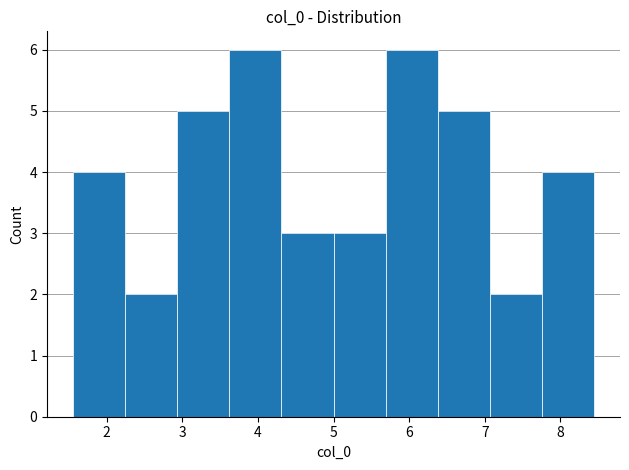

Reading left to right, transcribe this chart: for each bar, give the range it covers on the x-axis and its height. Neither the bar edges nor the heights are printed on the chart, so give them approximately, as read against the axes.

1.6 to 2.2: 4
2.2 to 2.9: 2
2.9 to 3.6: 5
3.6 to 4.3: 6
4.3 to 5.0: 3
5.0 to 5.7: 3
5.7 to 6.4: 6
6.4 to 7.1: 5
7.1 to 7.8: 2
7.8 to 8.4: 4